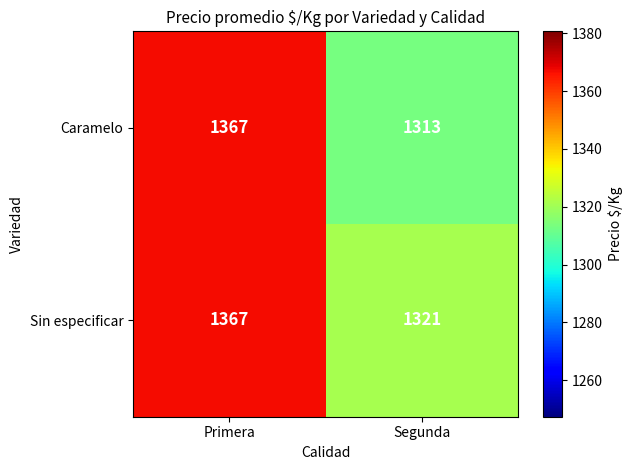

How many distinct data groups are displayed?

2